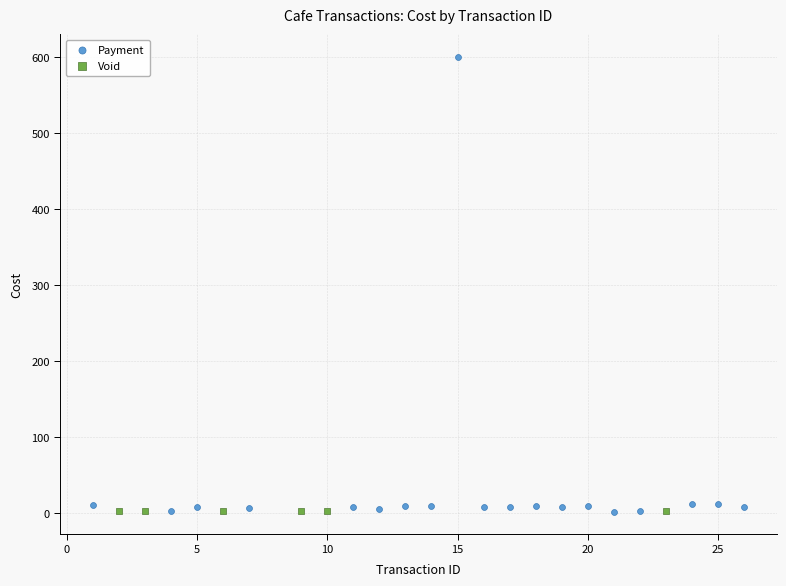

Which series contains the highest Y value?

Payment